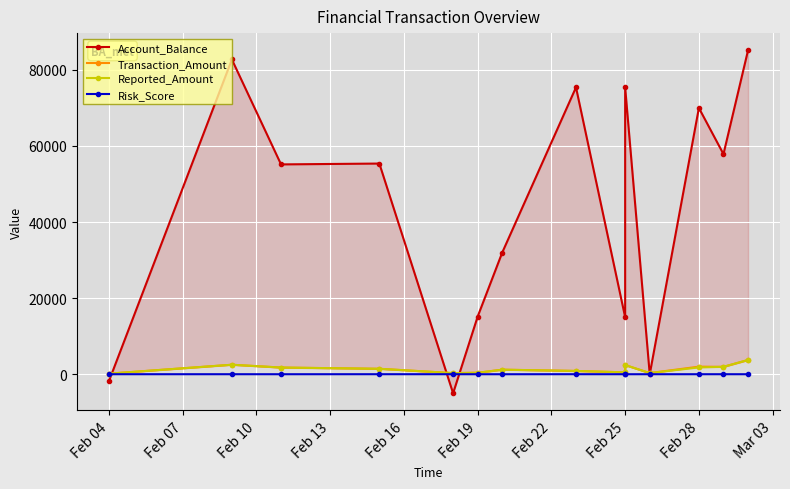

How many positive values does the Account_Balance series have?

12